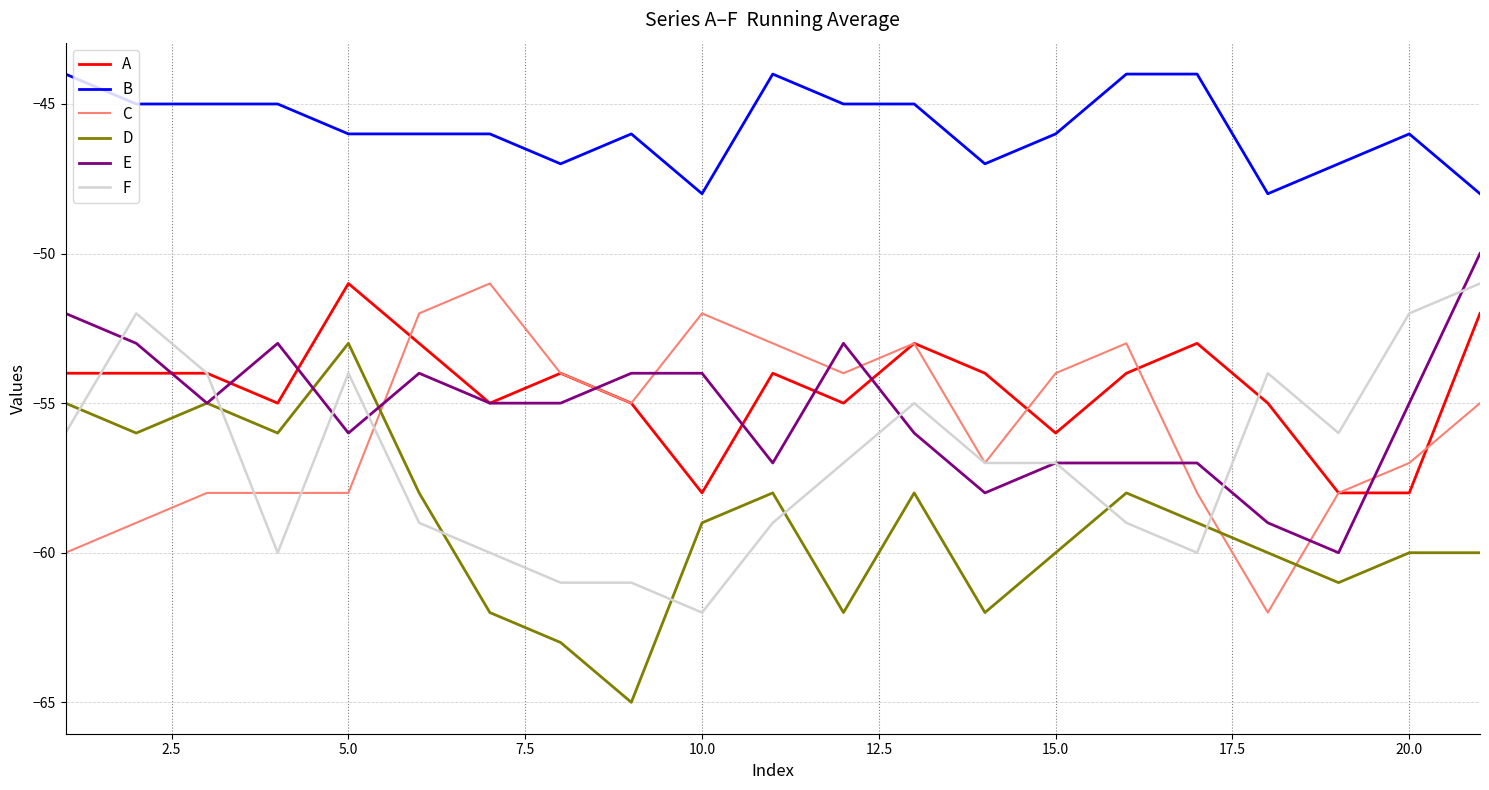

Which series has the widest spread of values?

D